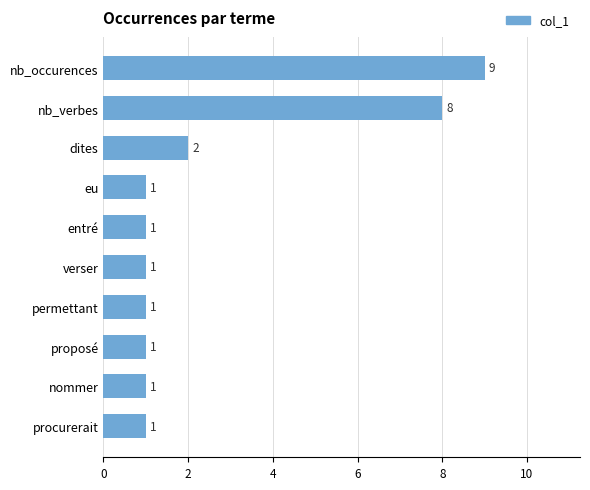

Approximately how many times larger is the value at nommer compared to verser?

1.0